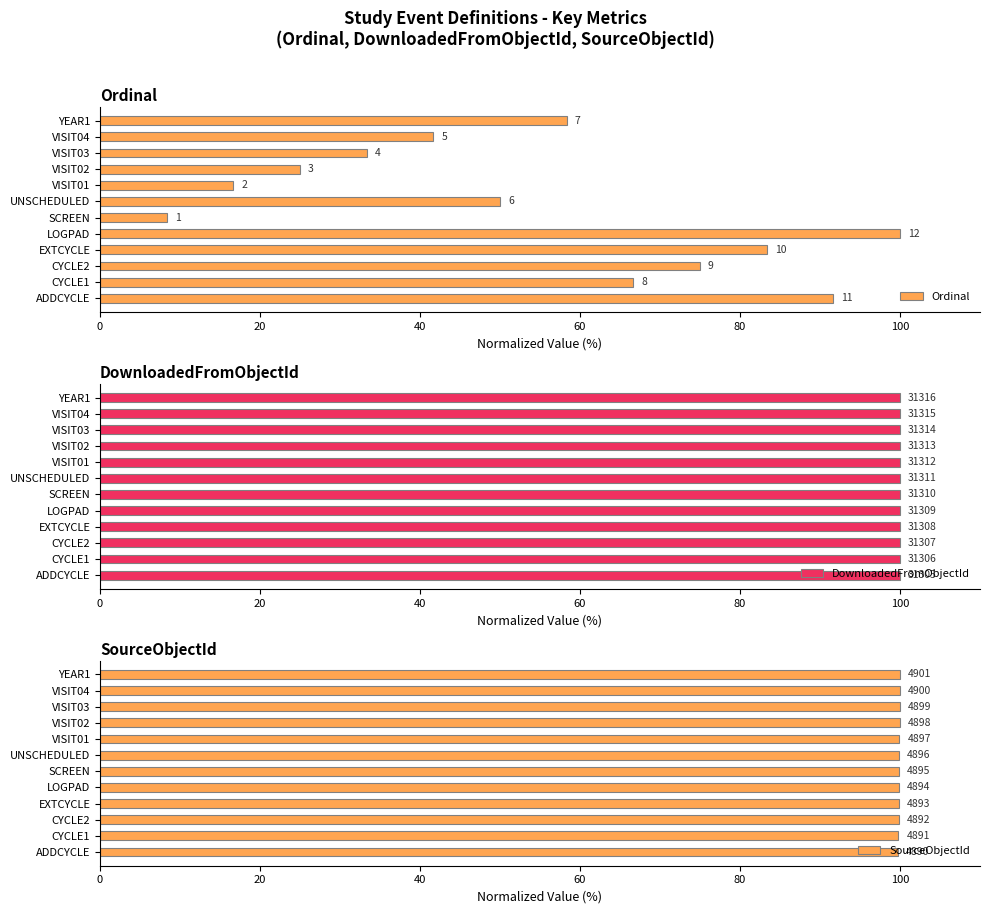

What are all the series names shown in the legend?

Ordinal, DownloadedFromObjectId, SourceObjectId